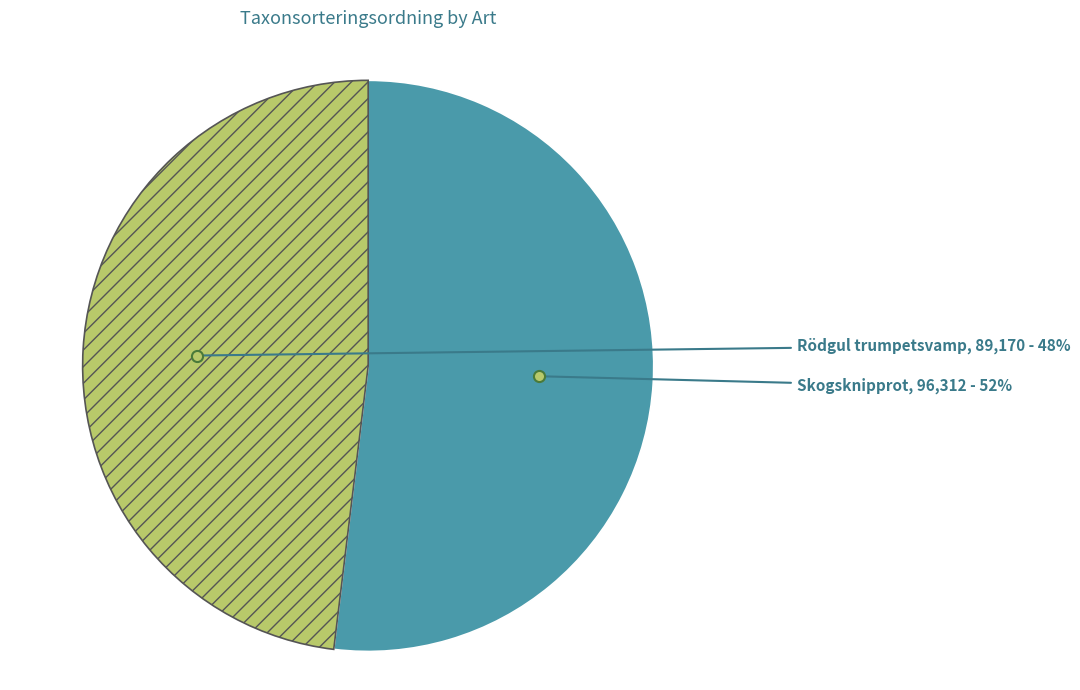

What is the ratio of the value at Rödgul trumpetsvamp to the value at Skogsknipprot?

0.9